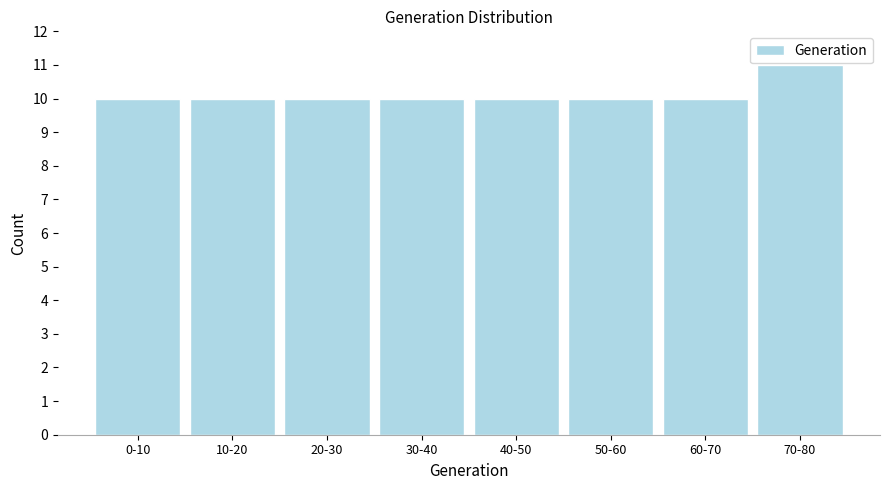

Reading left to right, list all the values displayed in this chart.

10	10	10	10	10	10	10	11